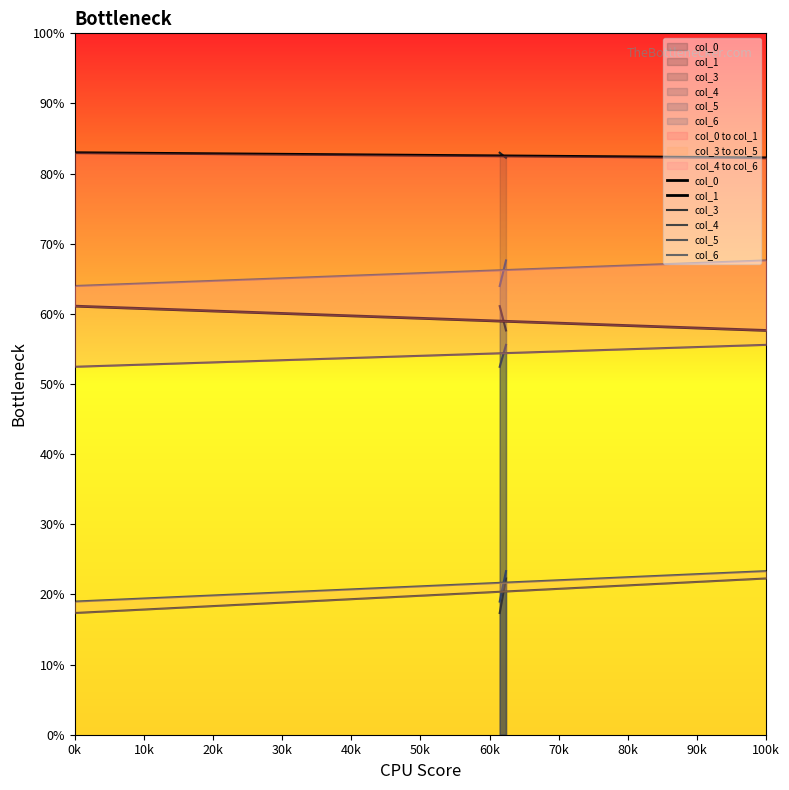

Between 0k and 100k, which series saw the biggest shift?

col_3